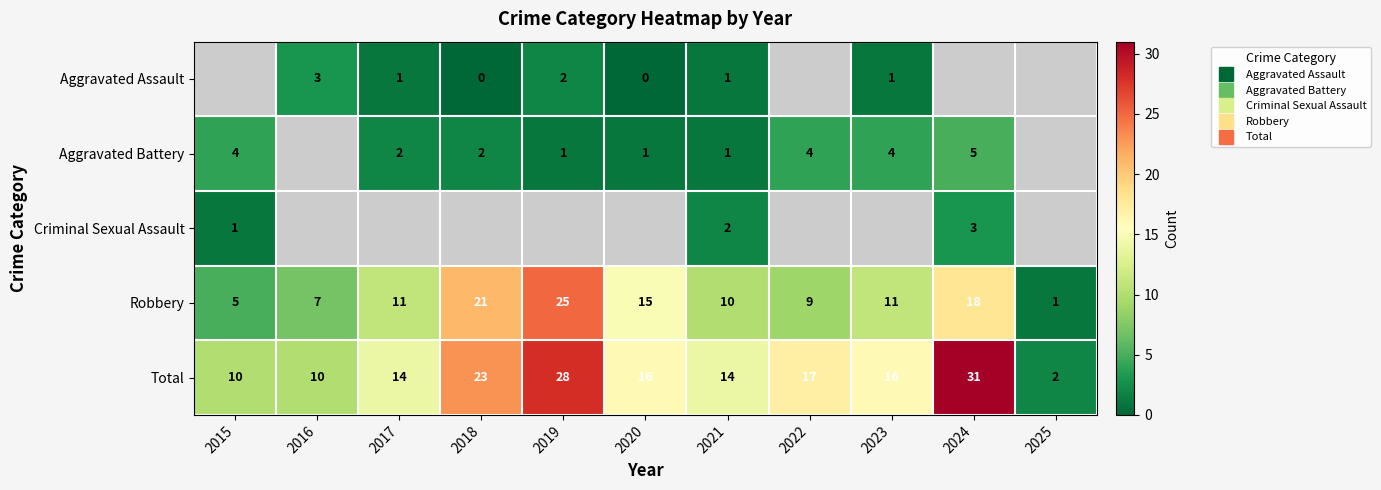

What is the total value across all series at 2021?

28.0